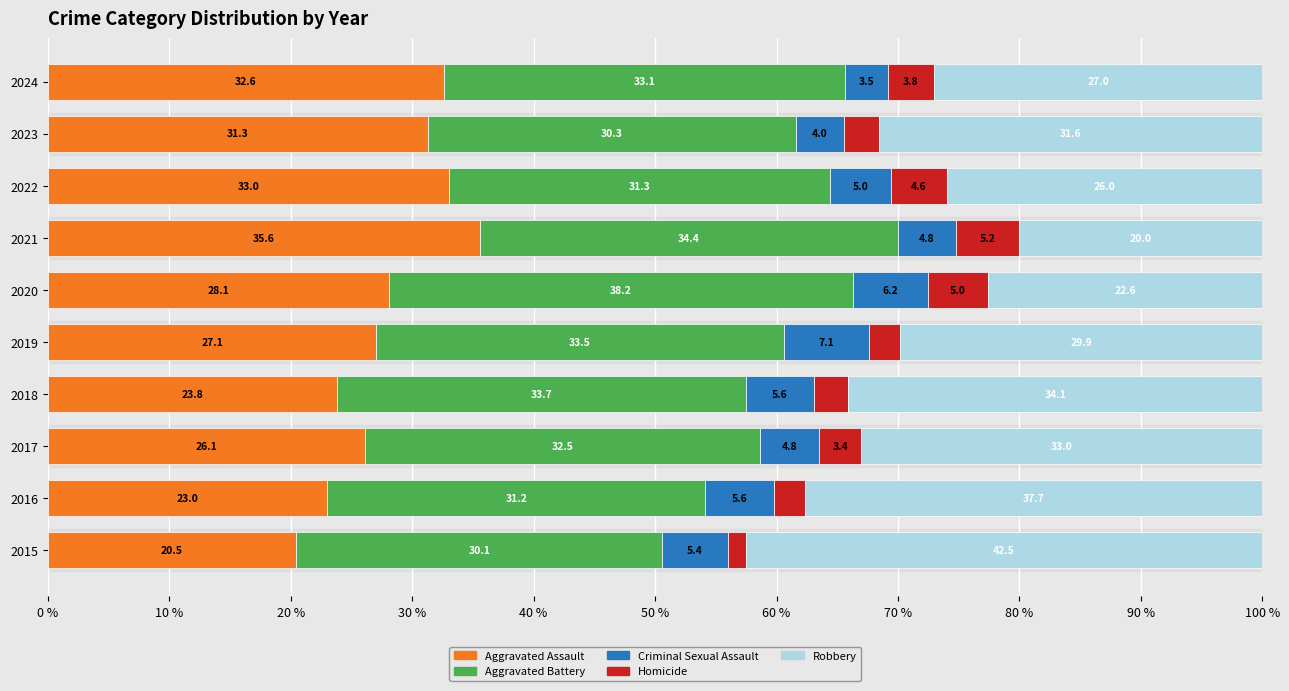

True or false: Aggravated Assault has a value of 32.3 at 2016.

False